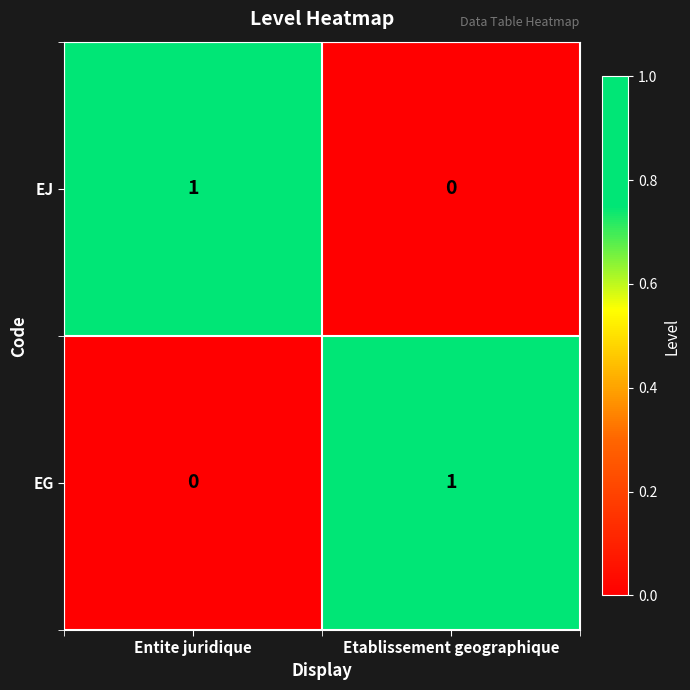

Reading left to right, what are all the values shown in this chart?

EJ: 1	0
EG: 0	1